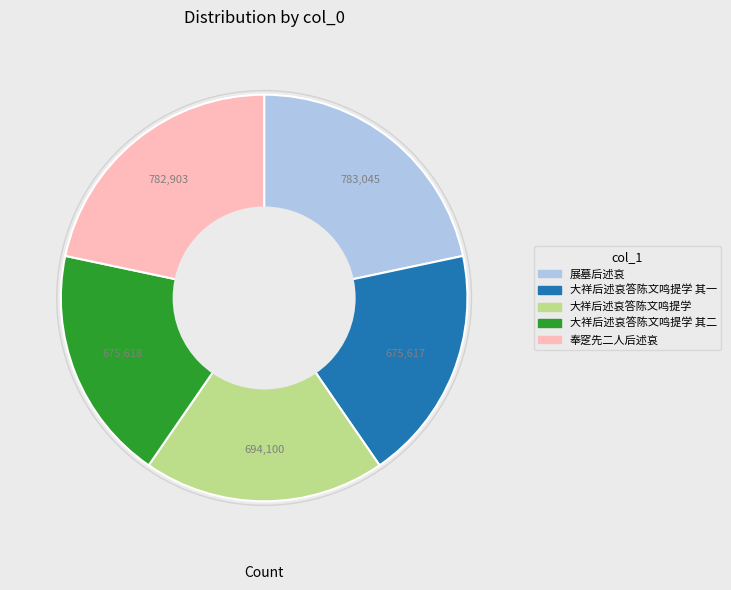

Does any single category account for the majority?

No